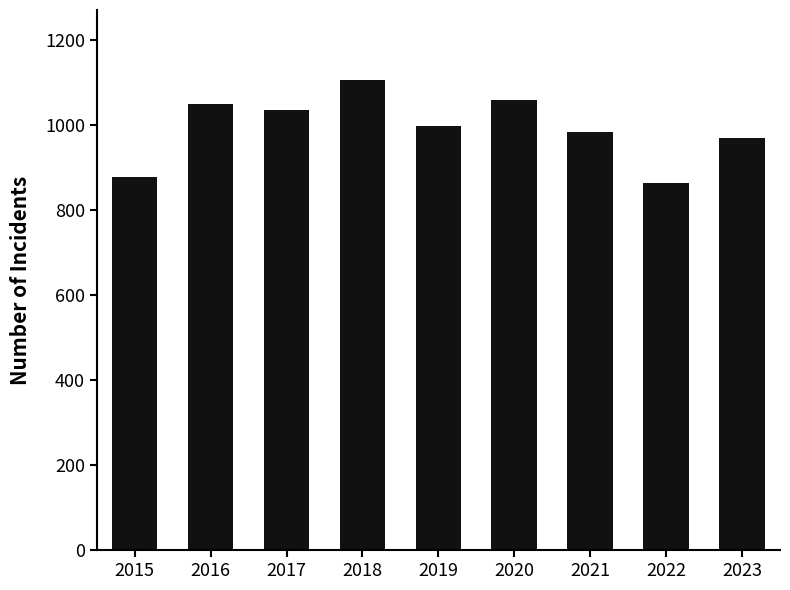

What is the difference between the second highest and second lowest values?

182